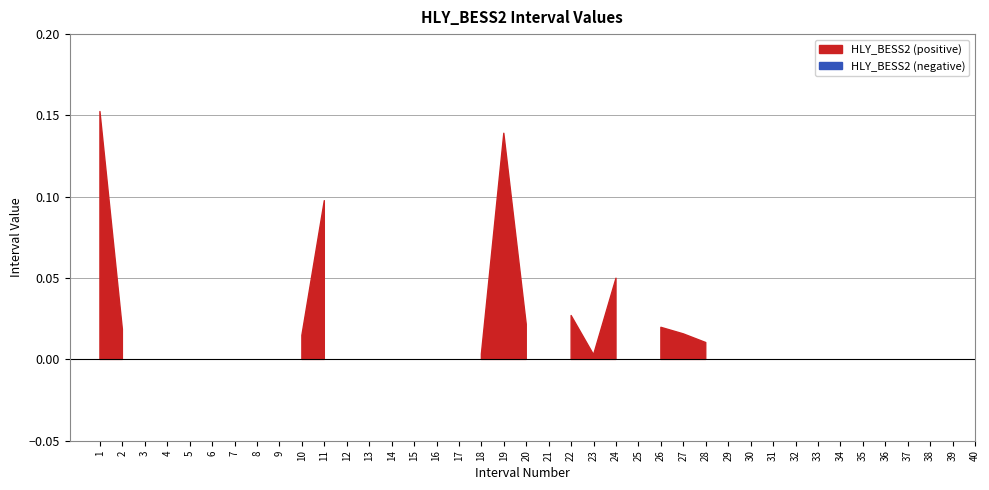

Reading right to left, transcribe all the data shown in this chart.

40=0.0	39=0.0	38=0.0	37=0.0	36=0.0	35=0.0	34=0.0	33=0.0	32=0.0	31=0.0	30=0.0	29=0.0	28=0.0	27=0.0	26=0.0	25=0.0	24=0.0	23=0.0	22=0.0	21=0.0	20=0.0	19=0.1	18=0.0	17=0.0	16=0.0	15=0.0	14=0.0	13=0.0	12=0.0	11=0.1	10=0.0	9=0.0	8=0.0	7=0.0	6=0.0	5=0.0	4=0.0	3=0.0	2=0.0	1=0.2